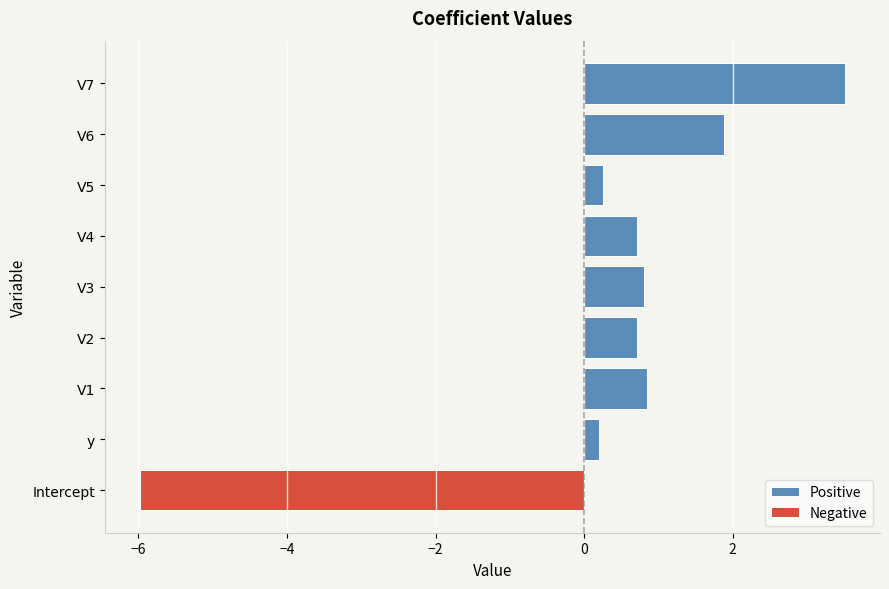

At which label does Positive reach its peak?

V7